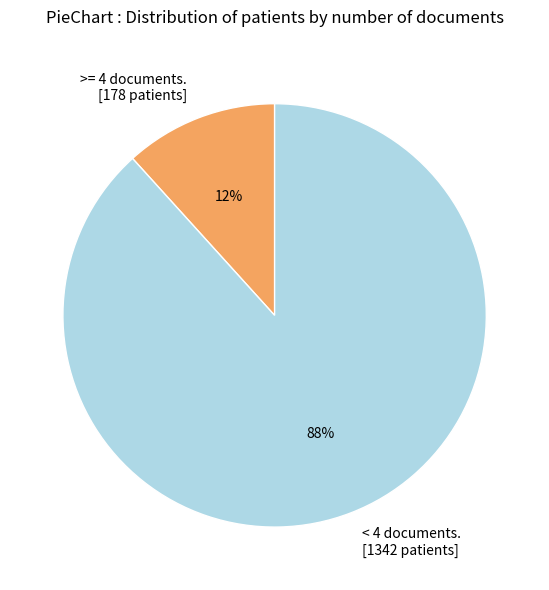

Which slice is the largest?

< 4 documents. [1342 patients]